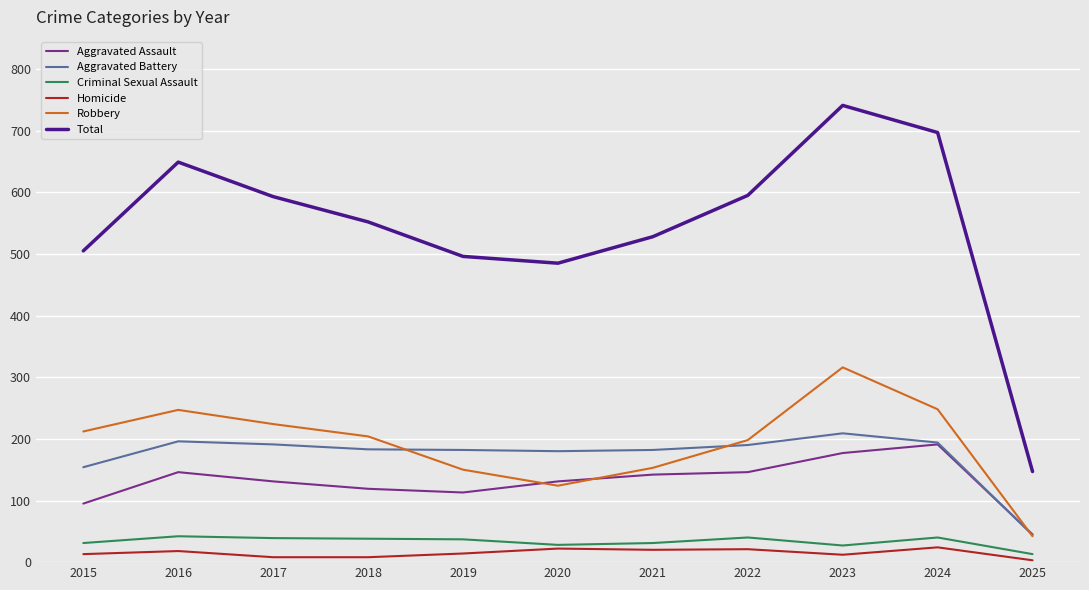

Is the value of Homicide at 2016 greater than the value of Robbery at 2020?

No